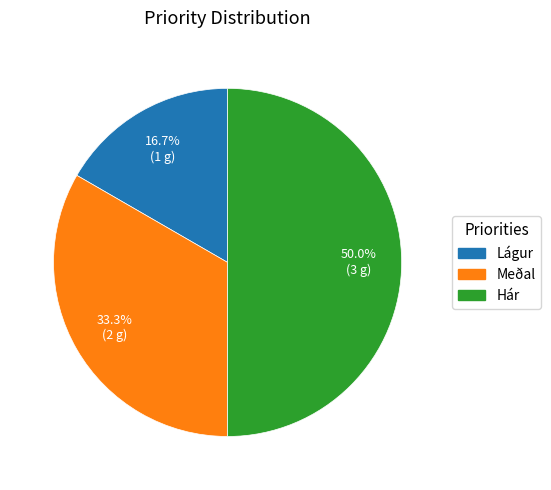

Between Lágur and Meðal, which is larger?

Meðal